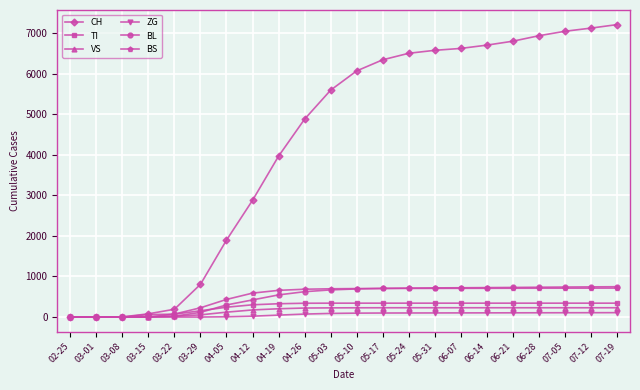

Is this an area chart (filled region under the line)?

No